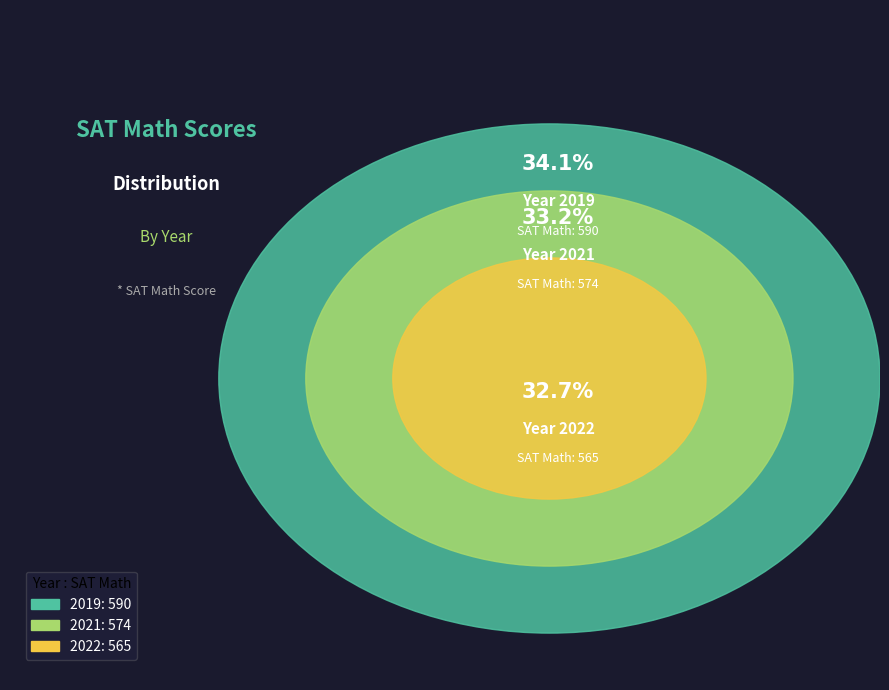

Do 2021 and 2019 together represent more than half of the pie?

Yes